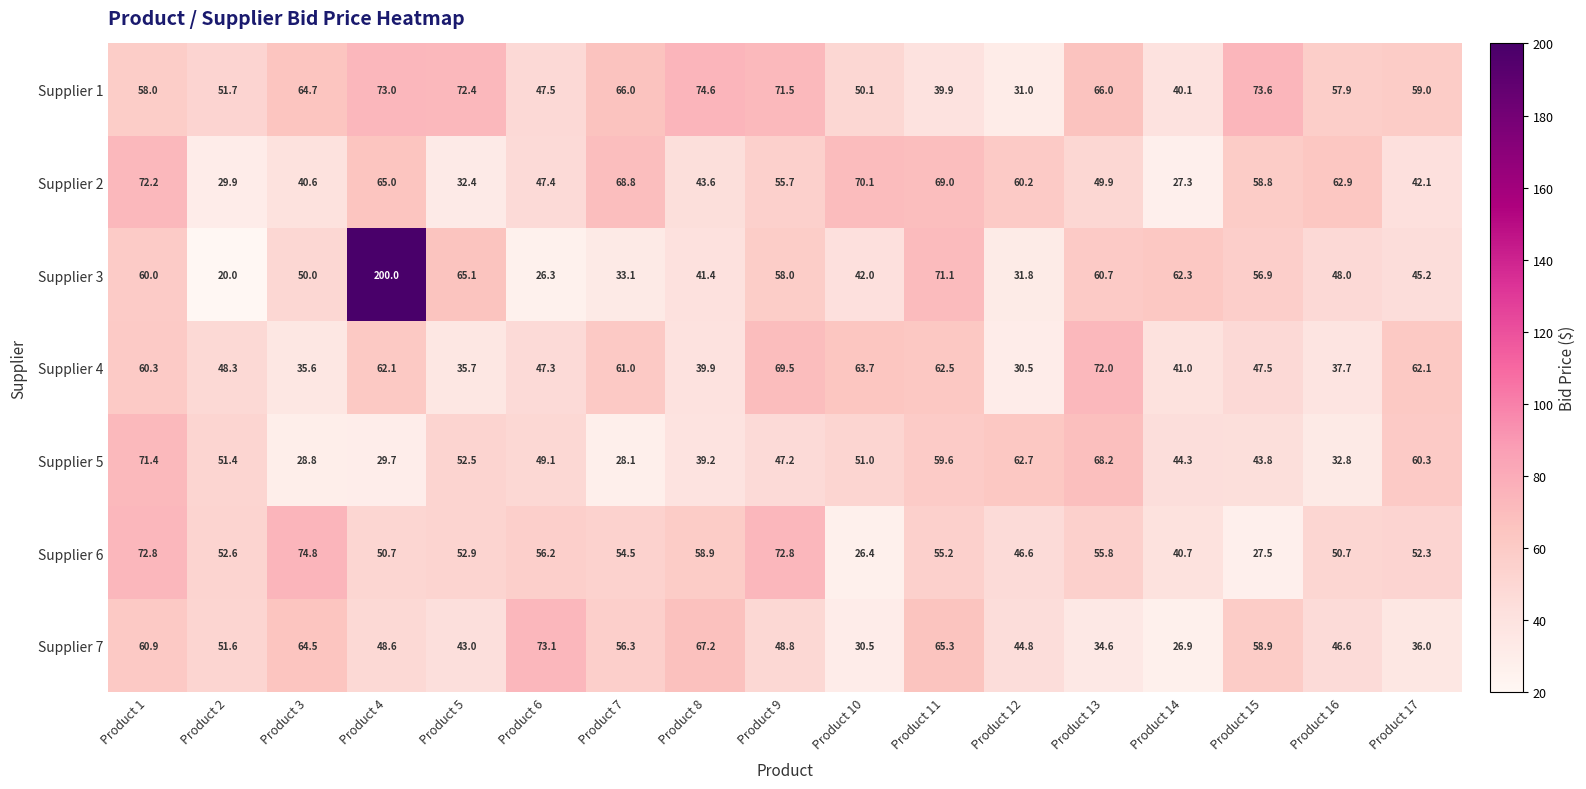

At how many categories does at least one series exceed 34?

17